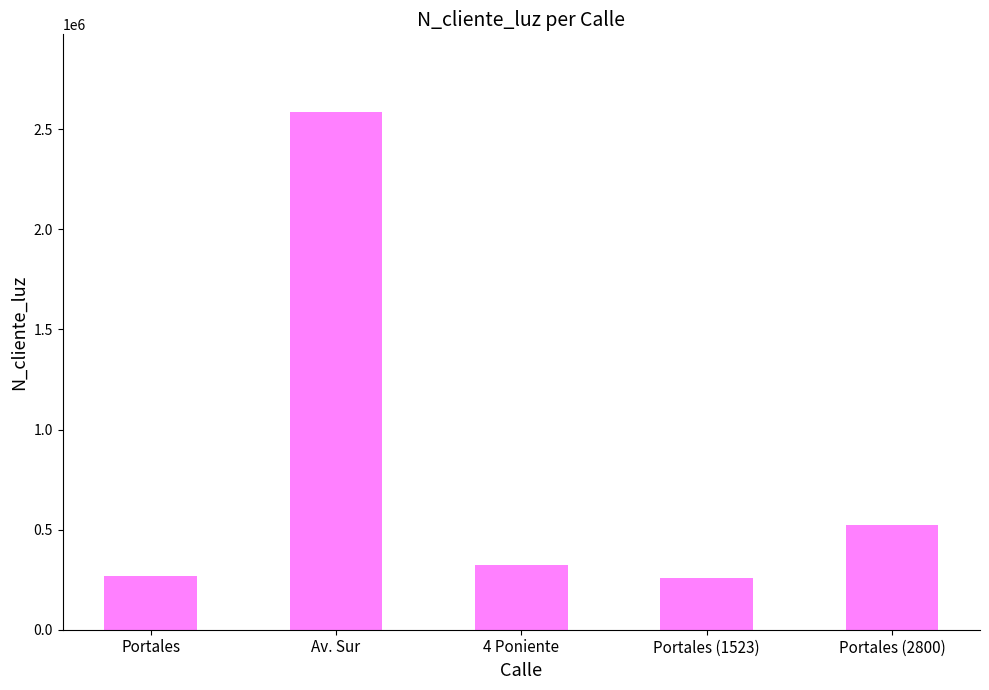

The value at Portales (2800) is 833384. True or false?

False